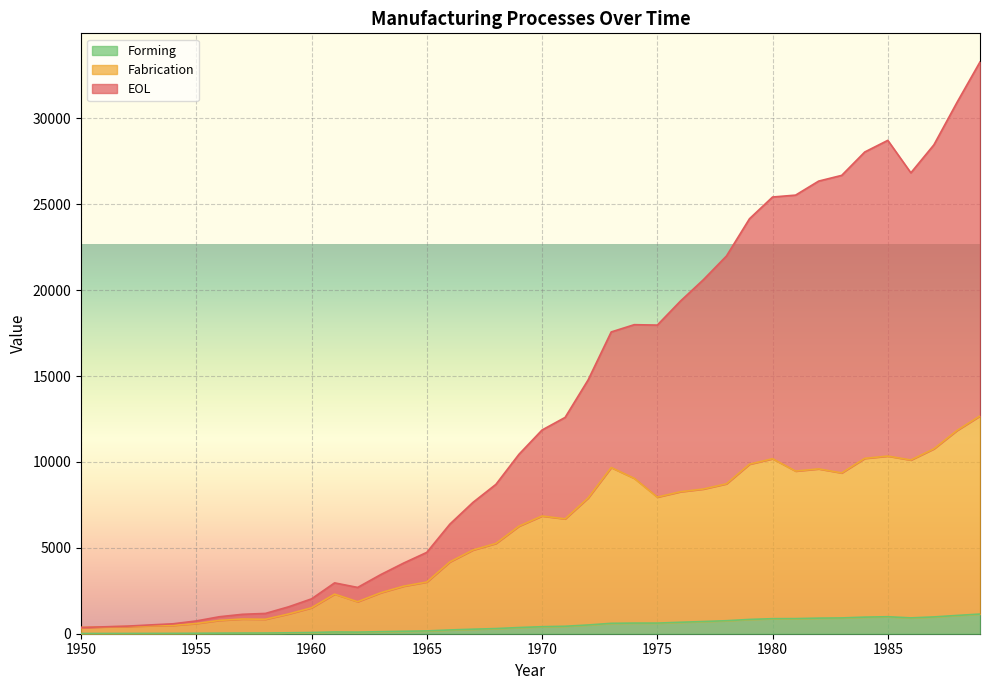

What is the total value across all series at 1980?

25424.9